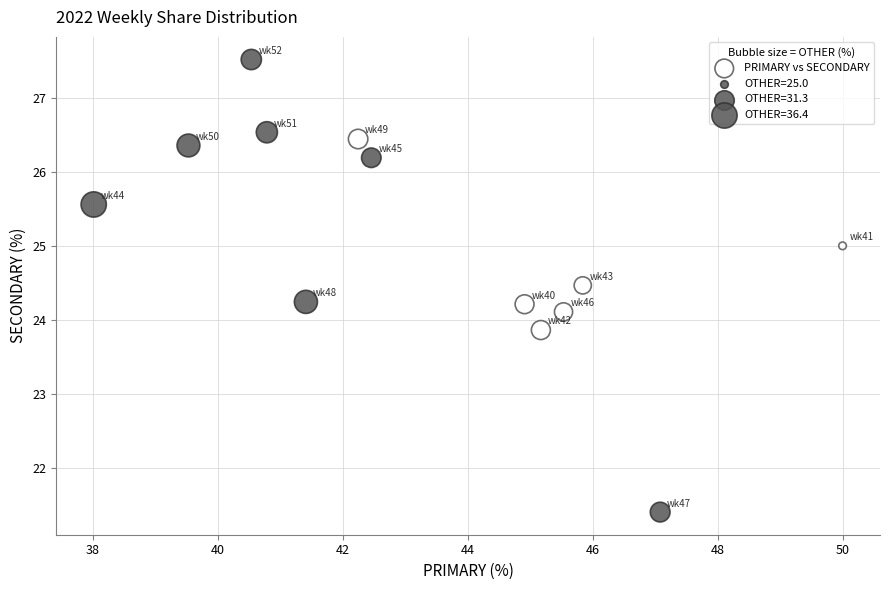

What is the range of Y values (max minus min)?

6.1